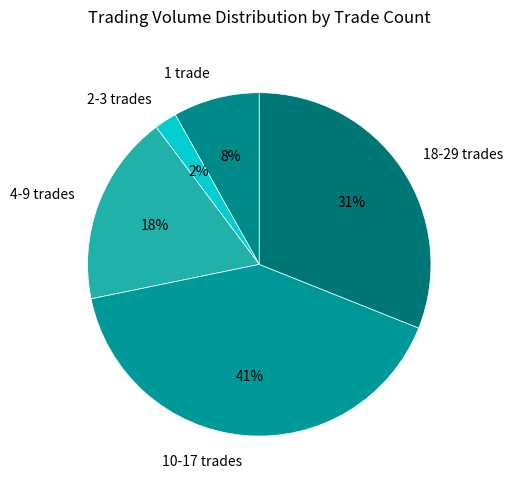

Between 2-3 trades and 4-9 trades, which is larger?

4-9 trades